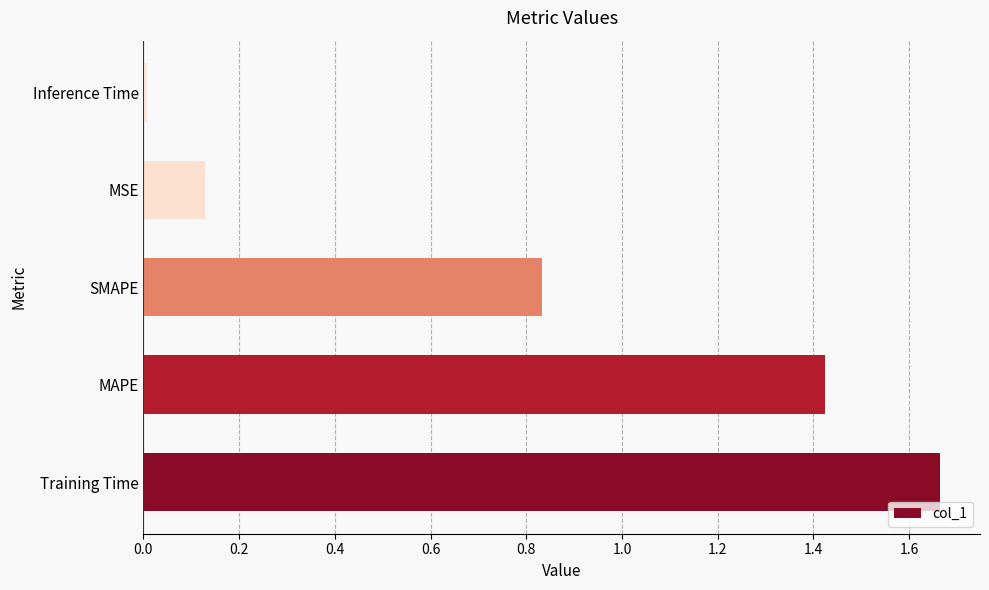

Rank the categories by value from lowest to highest.

Inference Time, MSE, SMAPE, MAPE, Training Time